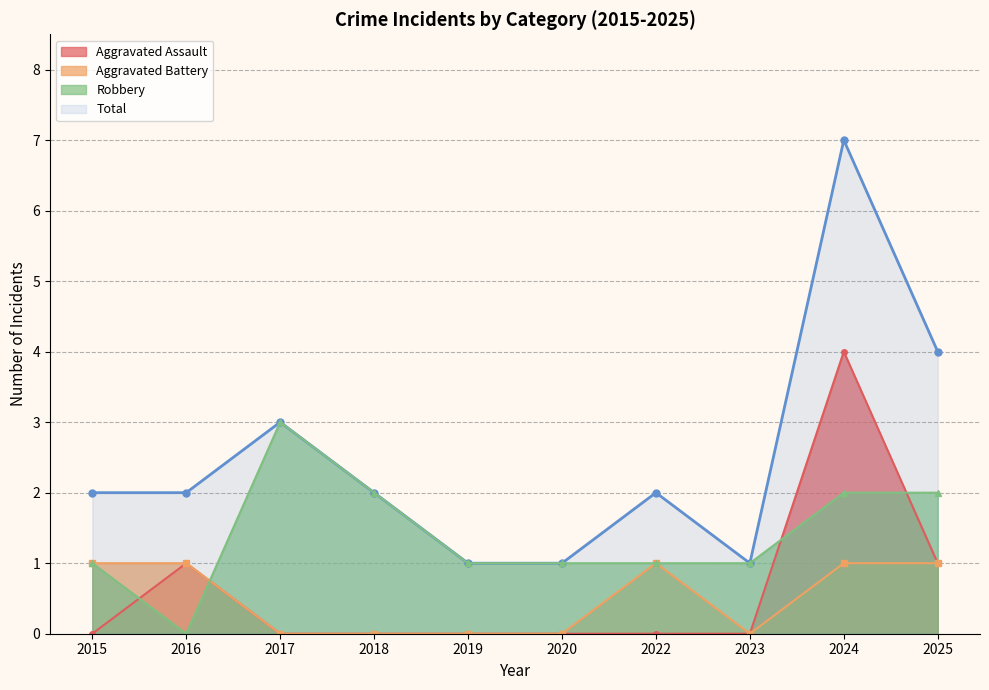

At which label does Robbery first exceed 1?

2017